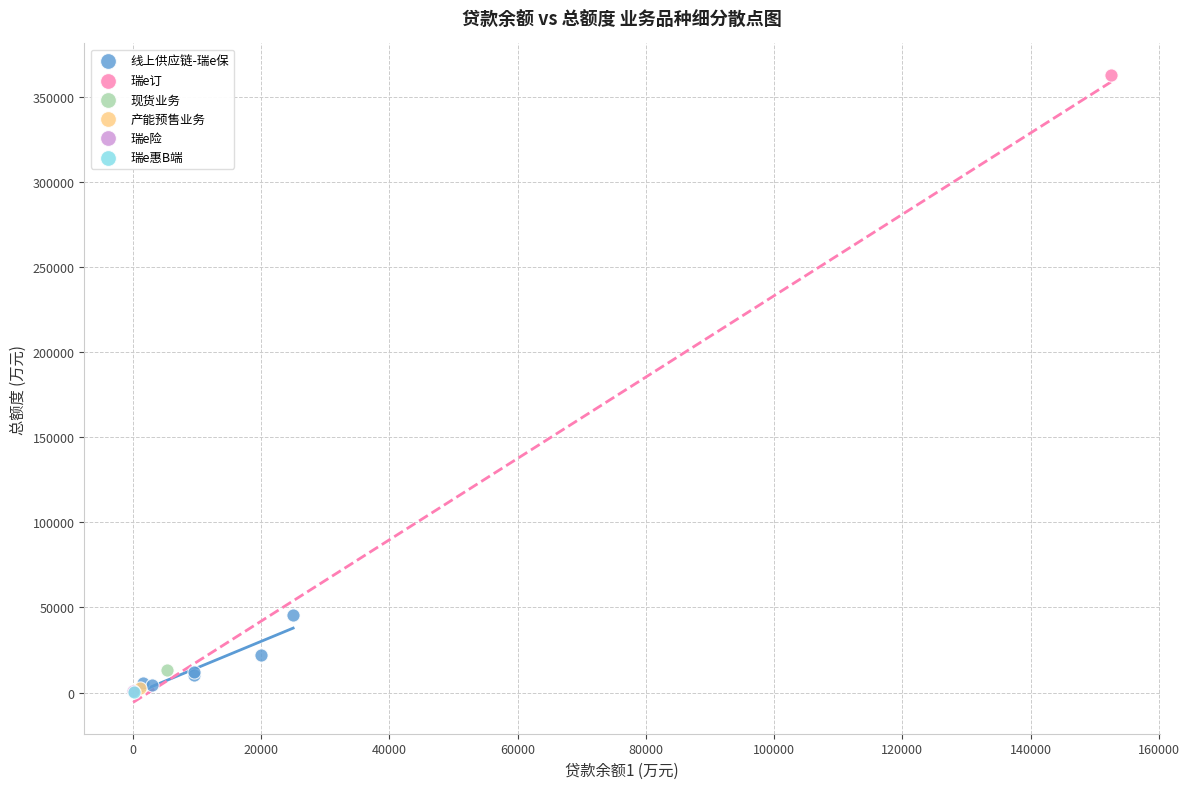

What are all the series names shown in the legend?

线上供应链-瑞e保, 瑞e订, 现货业务, 产能预售业务, 瑞e险, 瑞e惠B端